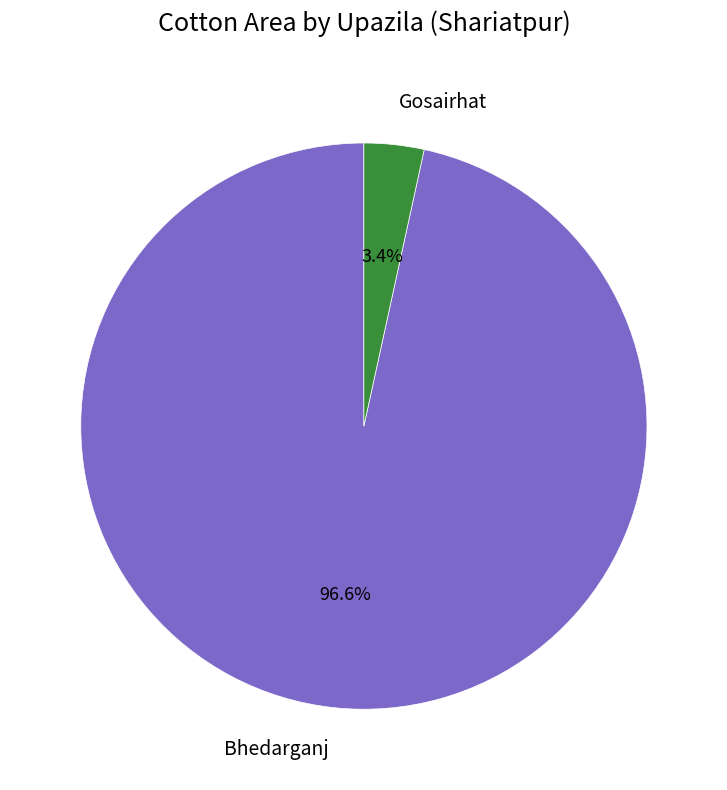

Which slice is the smallest?

Gosairhat